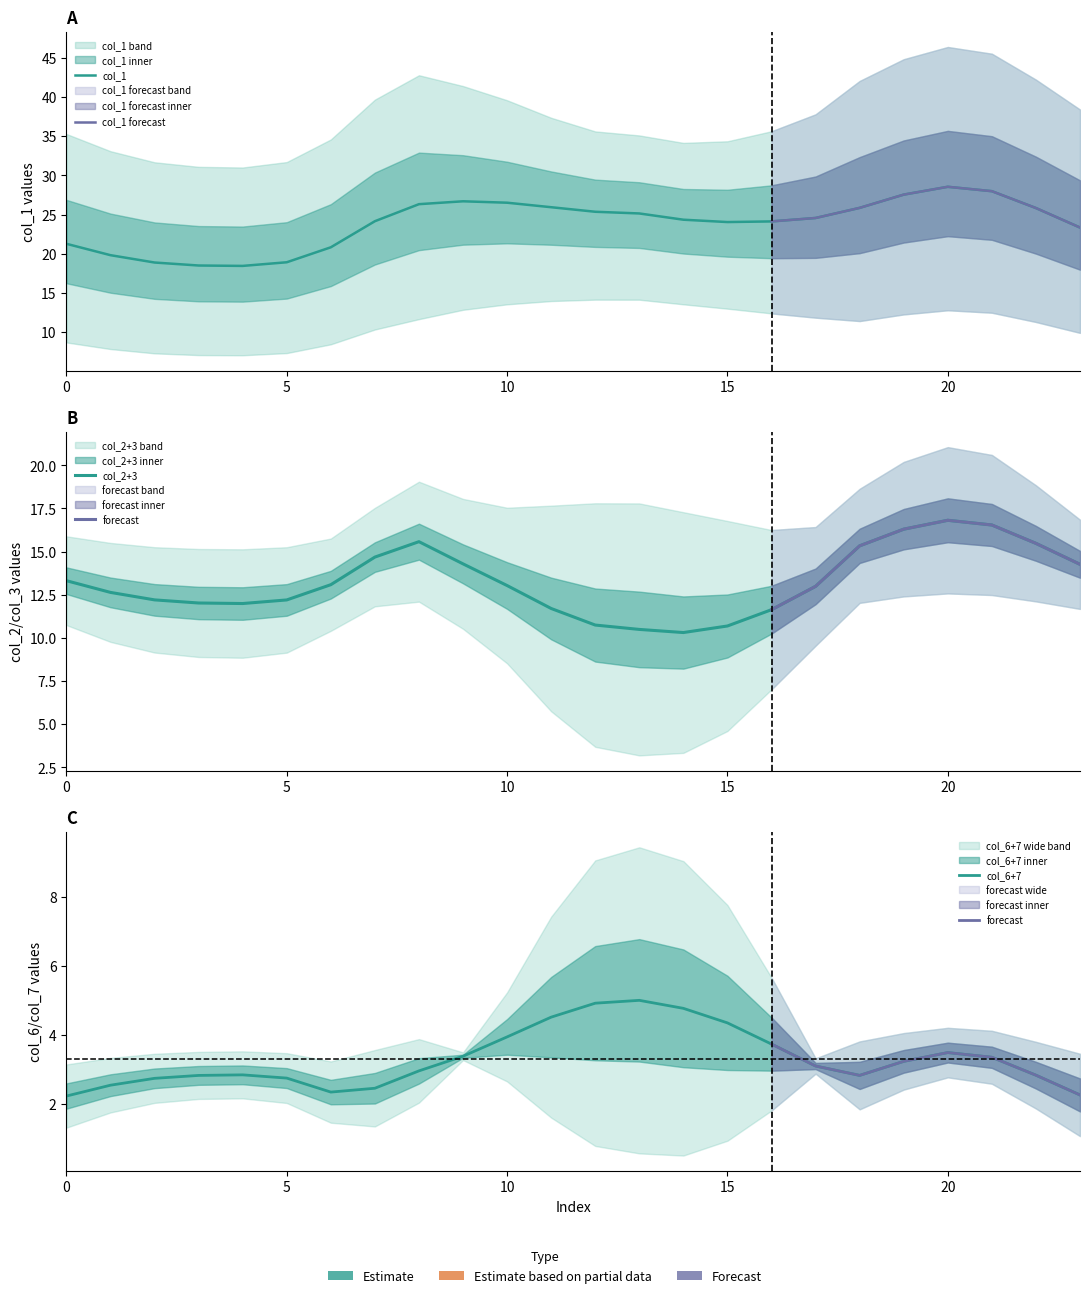

True or false: col_2 and col_6 cross at least once.

False